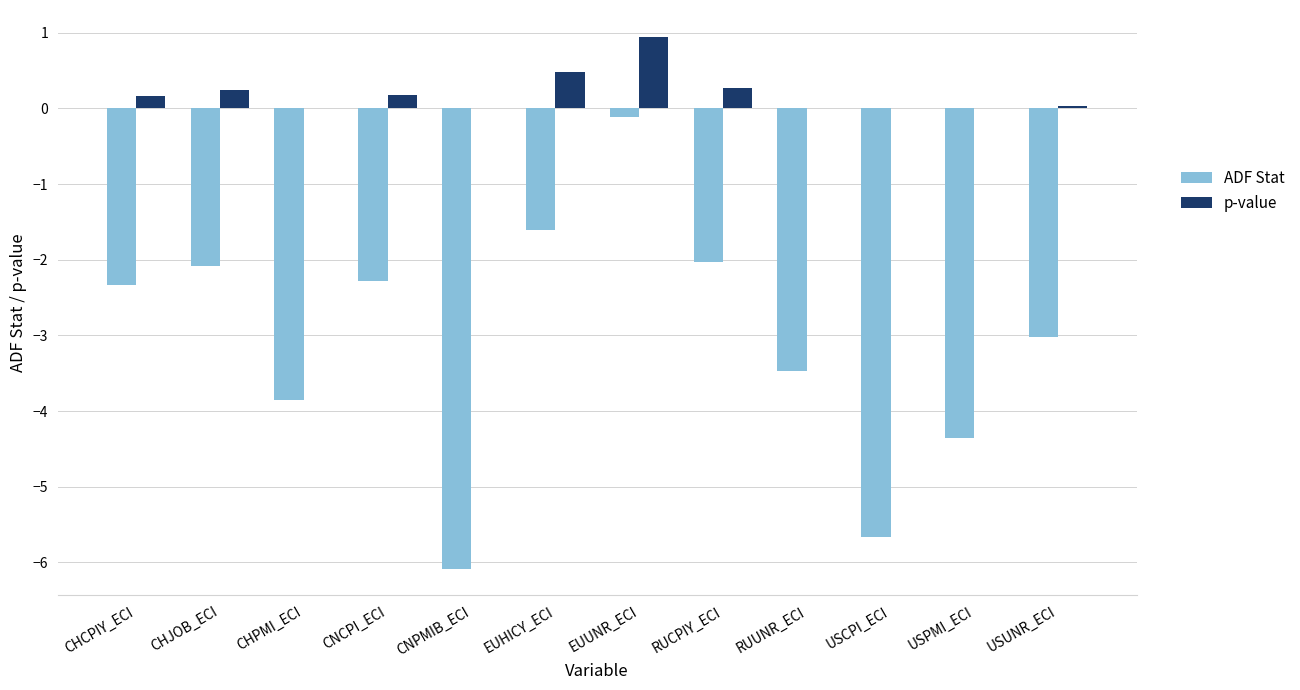

At which category is the sum across all series the highest?

EUUNR_ECI